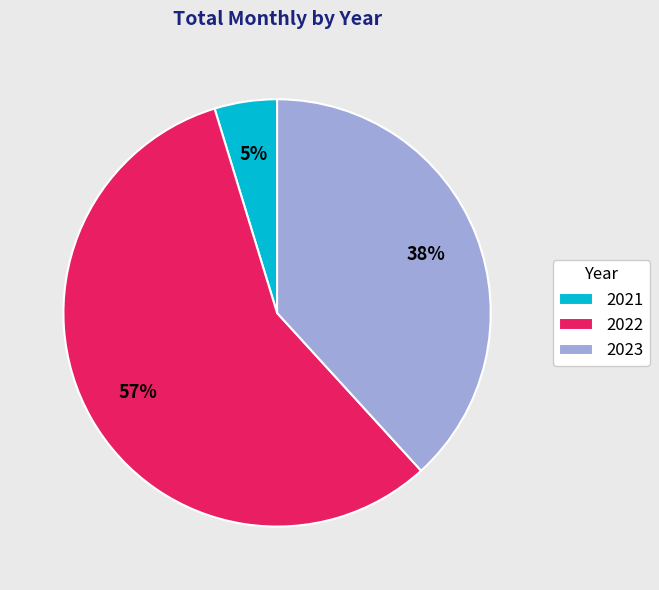

Which category has the smallest portion of the pie?

2021